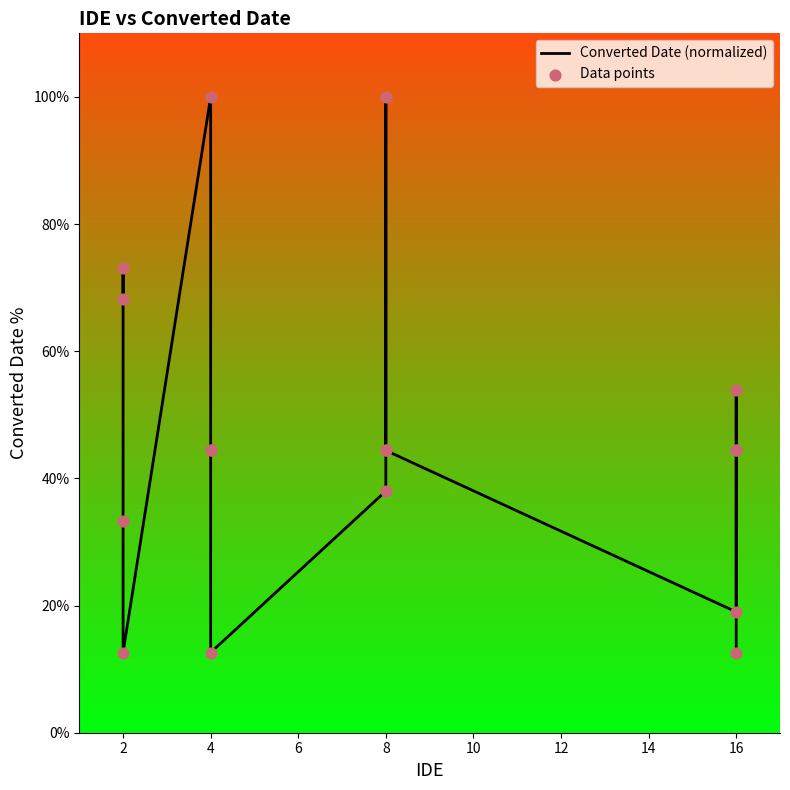

Which series has the largest Y range (max minus min)?

Converted Date (normalized)